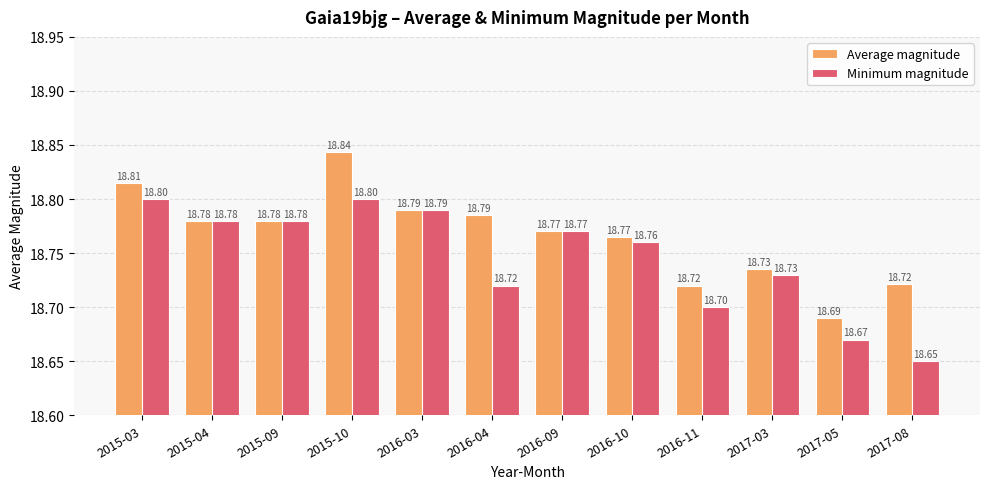

What position from the right is 2015-04?

11